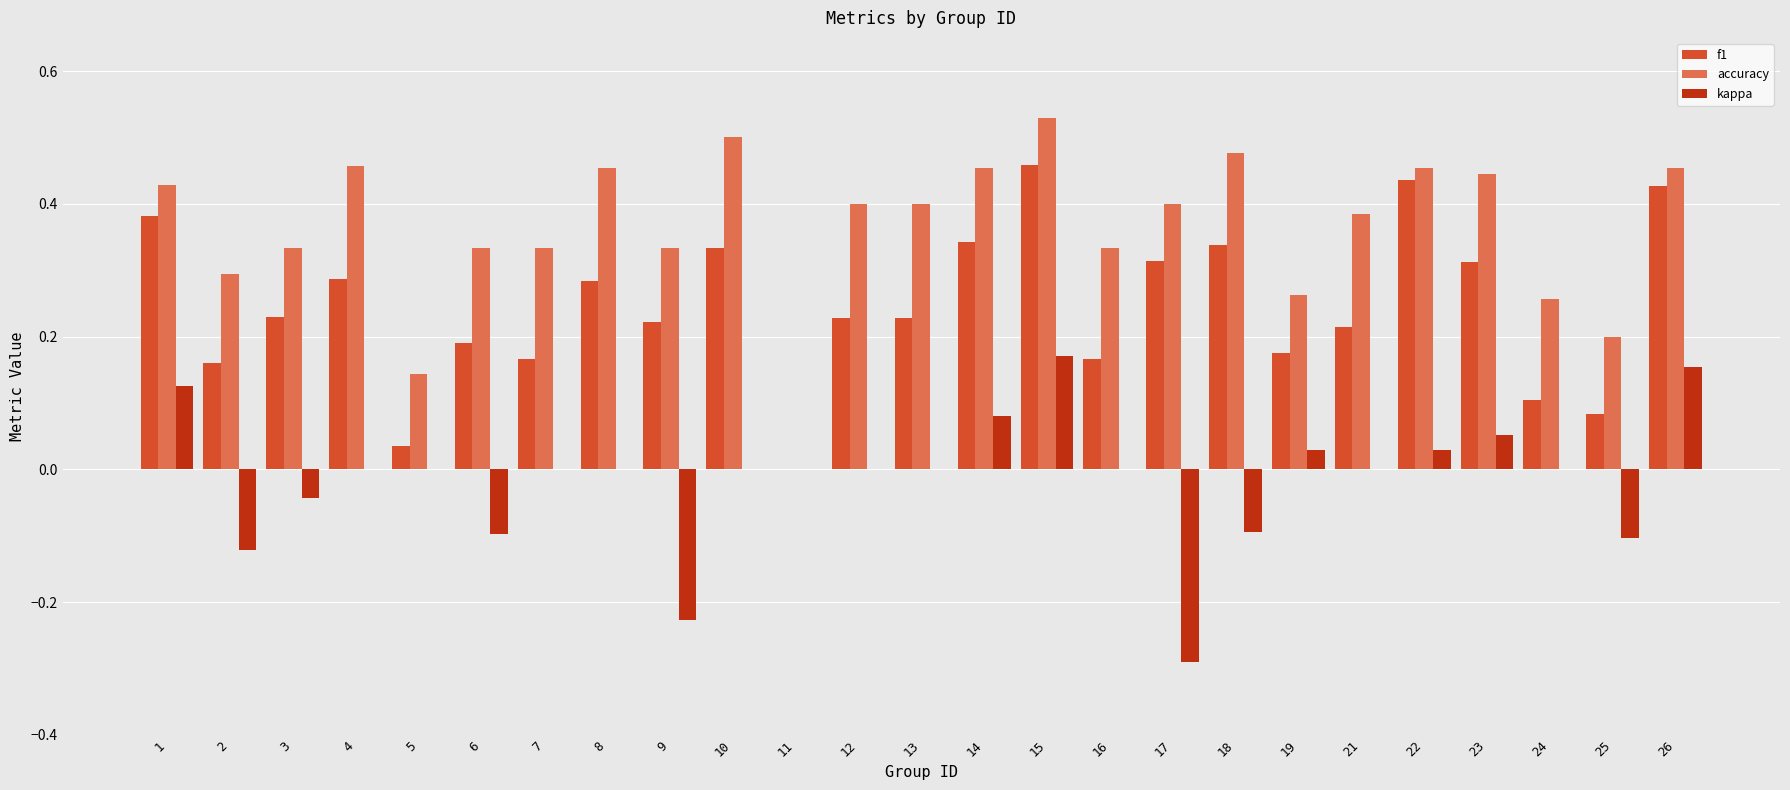

Is the value of accuracy at 23 greater than the value of f1 at 12?

Yes